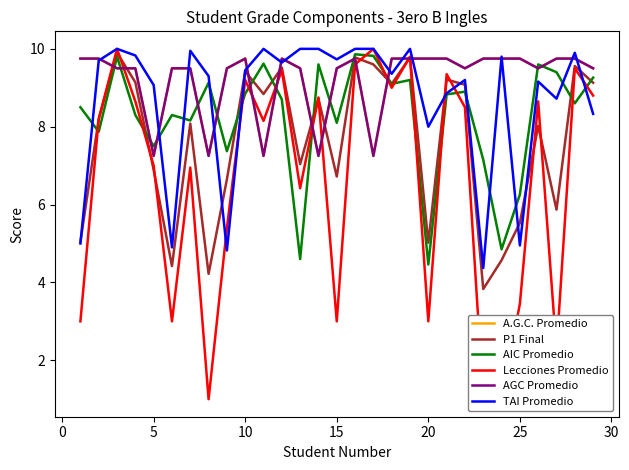

List the series in order of their peak value, lowest first.

A.G.C. Promedio, AGC Promedio, AIC Promedio, P1 Final, Lecciones Promedio, TAI Promedio